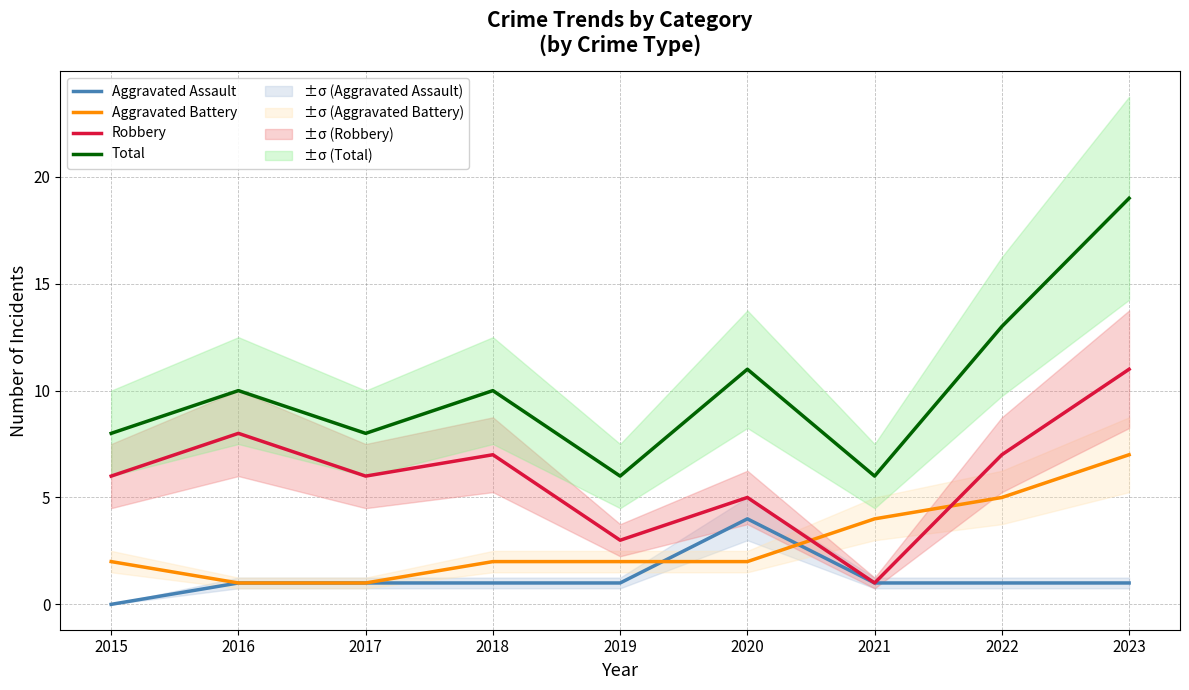

What is the average value of the Aggravated Battery series?

3